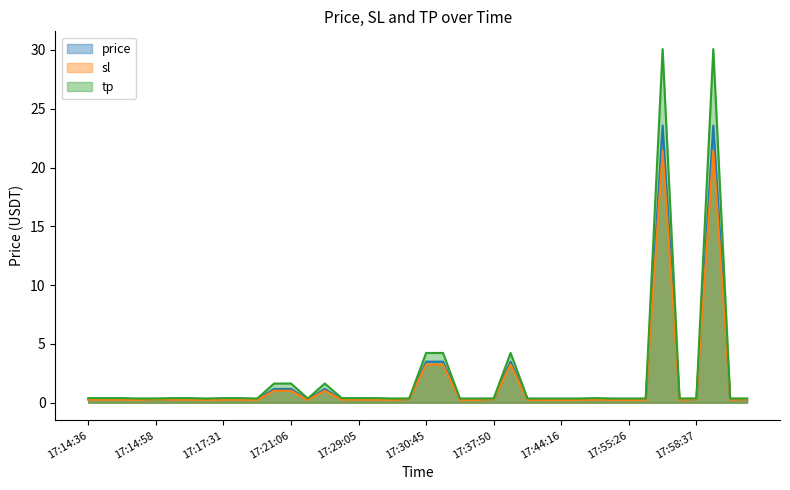

What value does the sl series have at 17:18:35?

0.3